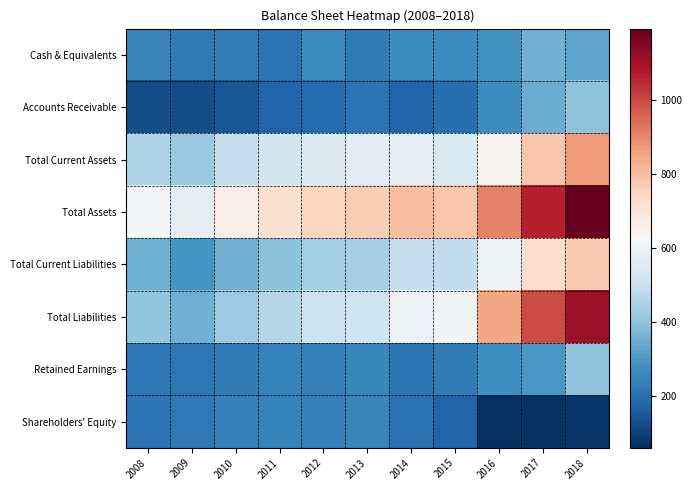

Reading right to left, transcribe all the data shown in this chart.

Cash & Equivalents: 2018=327	2017=354	2016=286	2015=270	2014=276	2013=226	2012=265	2011=211	2010=235	2009=227	2008=252
Accounts Receivable: 2018=401	2017=344	2016=275	2015=201	2014=175	2013=210	2012=190	2011=174	2010=144	2009=125	2008=125
Total Current Assets: 2018=867	2017=779	2016=640	2015=542	2014=570	2013=565	2012=551	2011=523	2010=498	2009=418	2008=450
Total Assets: 2018=1192	2017=1064	2016=907	2015=785	2014=797	2013=767	2012=750	2011=712	2010=660	2009=576	2008=617
Total Current Liabilities: 2018=772	2017=726	2016=601	2015=488	2014=496	2013=437	2012=436	2011=396	2010=354	2009=291	2008=351
Total Liabilities: 2018=1114	2017=997	2016=847	2015=612	2014=593	2013=513	2012=509	2011=467	2010=419	2009=353	2008=408
Retained Earnings: 2018=398	2017=297	2016=278	2015=233	2014=214	2013=256	2012=241	2011=244	2010=229	2009=220	2008=217
Shareholders' Equity: 2018=78	2017=66	2016=61	2015=172	2014=204	2013=253	2012=241	2011=245	2010=240	2009=223	2008=208